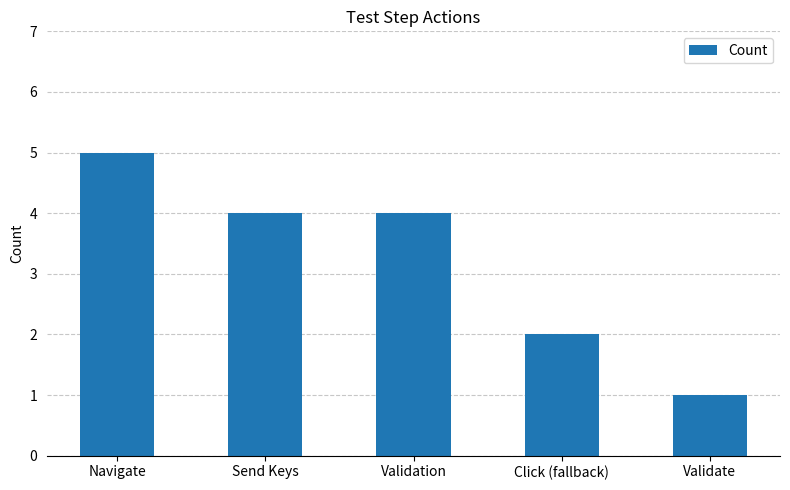

Read the value at Send Keys.

4